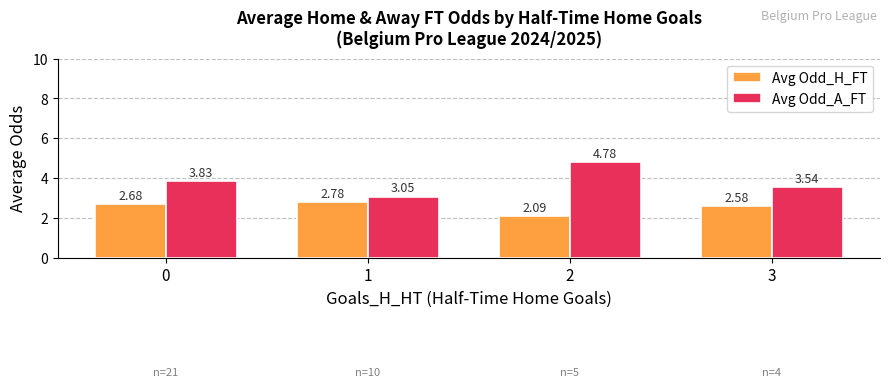

The value of Avg Odd_H_FT at 2 is 2.1. True or false?

True